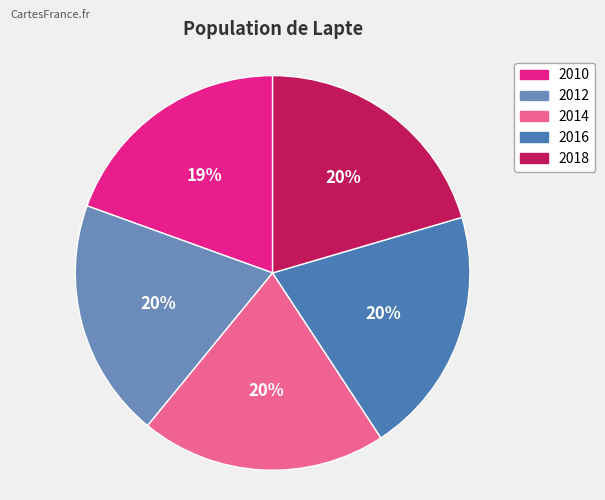

Combined, what portion of the pie is 2018 and 2012?

40.1%